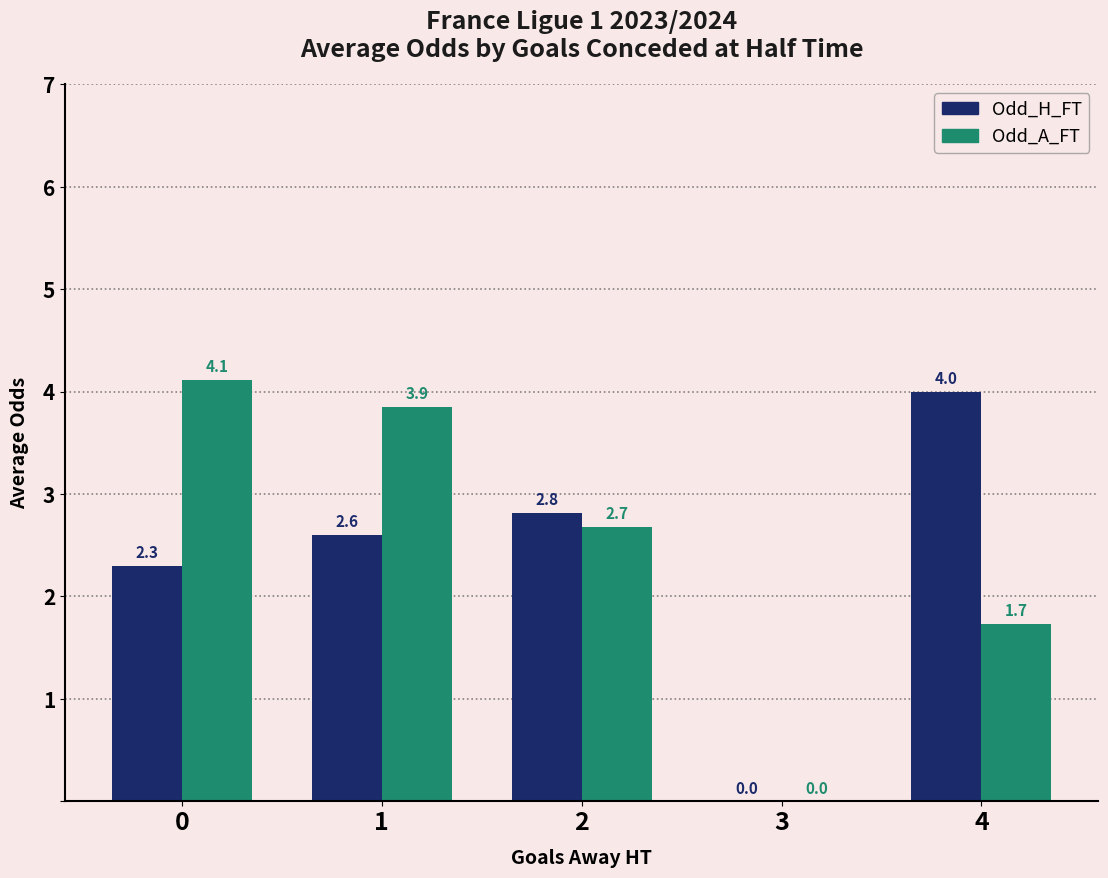

Which series has the widest spread of values?

Odd_A_FT